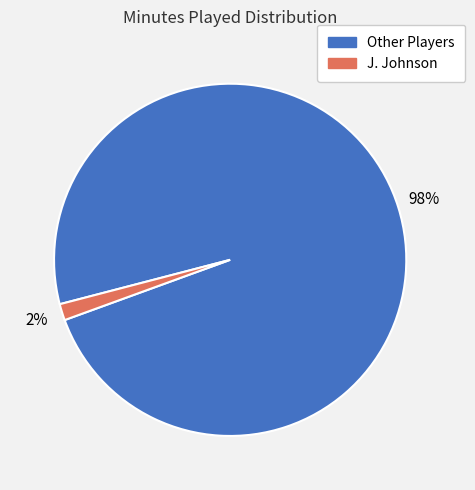

Is there any slice that represents more than half of the pie?

Yes